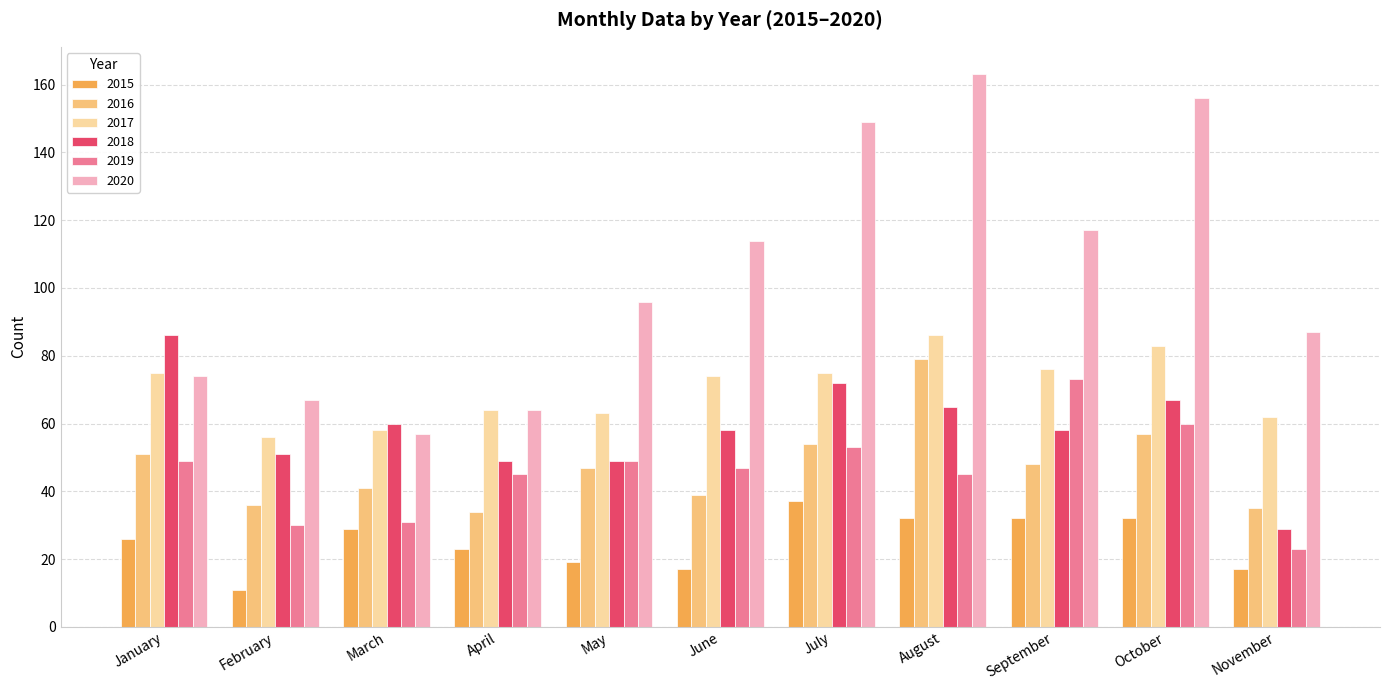

What is the sum of the 2018 values at September and October?

125